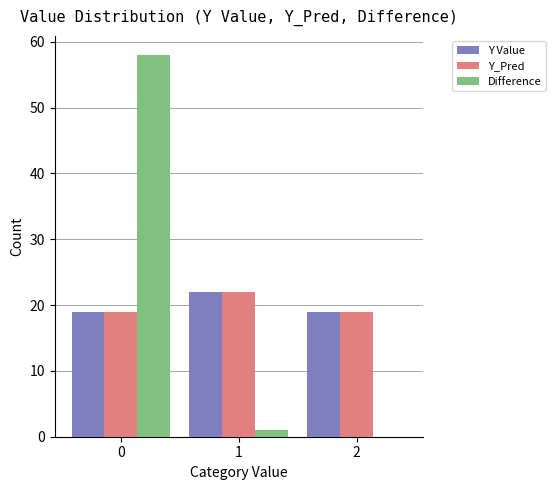

What are all the series names shown in the legend?

Y Value, Y_Pred, Difference